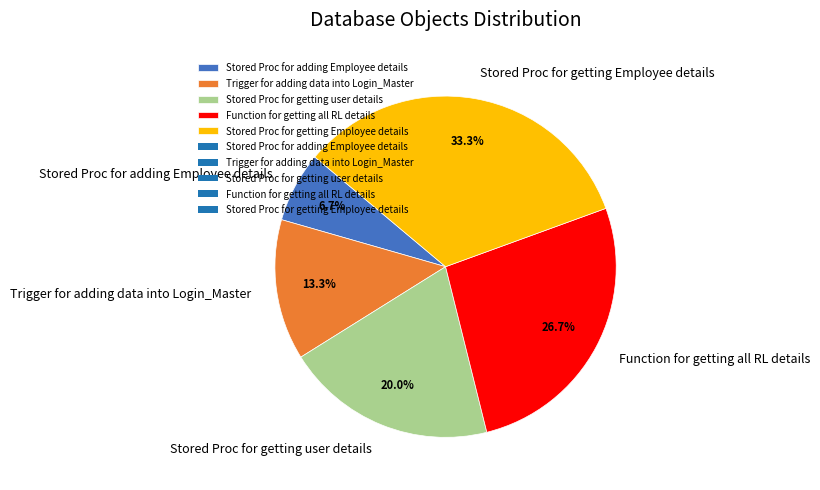

Which slice is the largest?

Stored Proc for getting Employee details